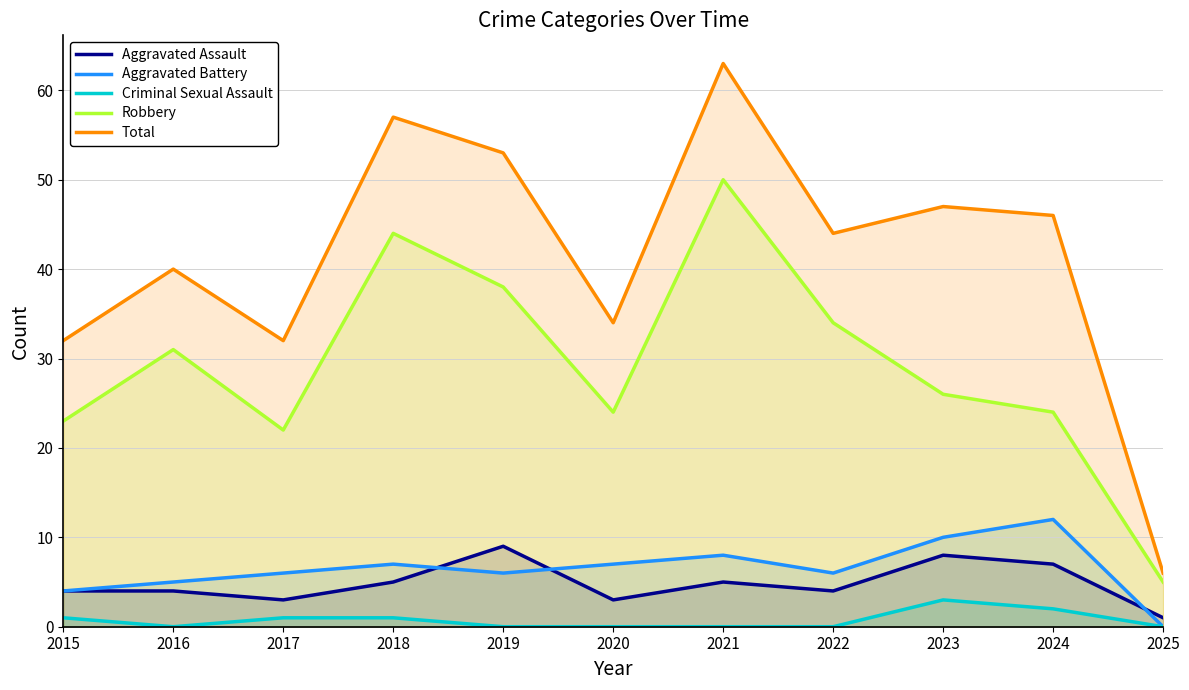

What is the maximum value for Aggravated Battery?

12